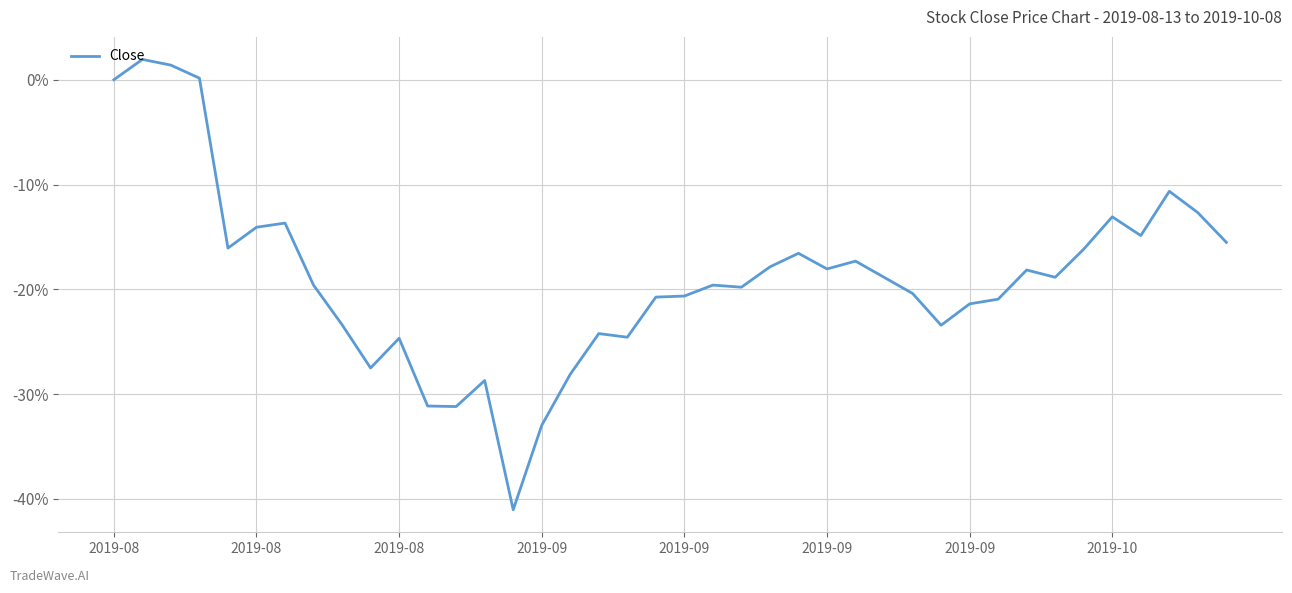

What is the smallest value displayed?

-41.0